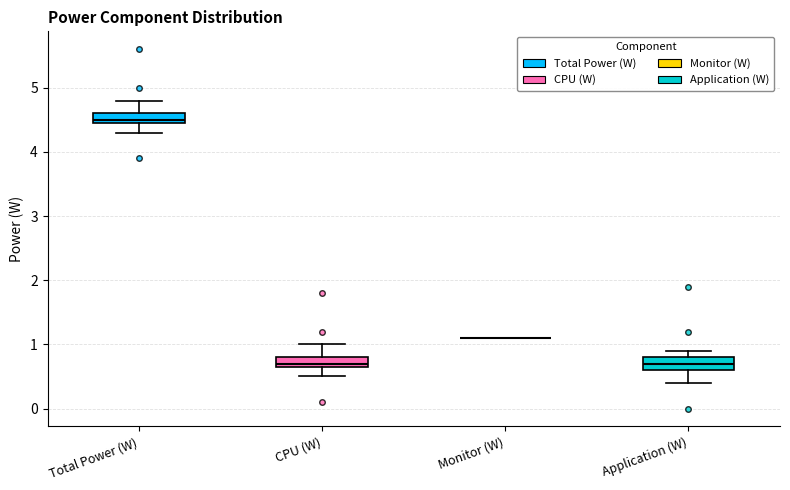

Where is the lower edge of the box for Application (W) on the y-axis? The values are not printed on the chart, so give them approximately, as read against the axis.

0.6